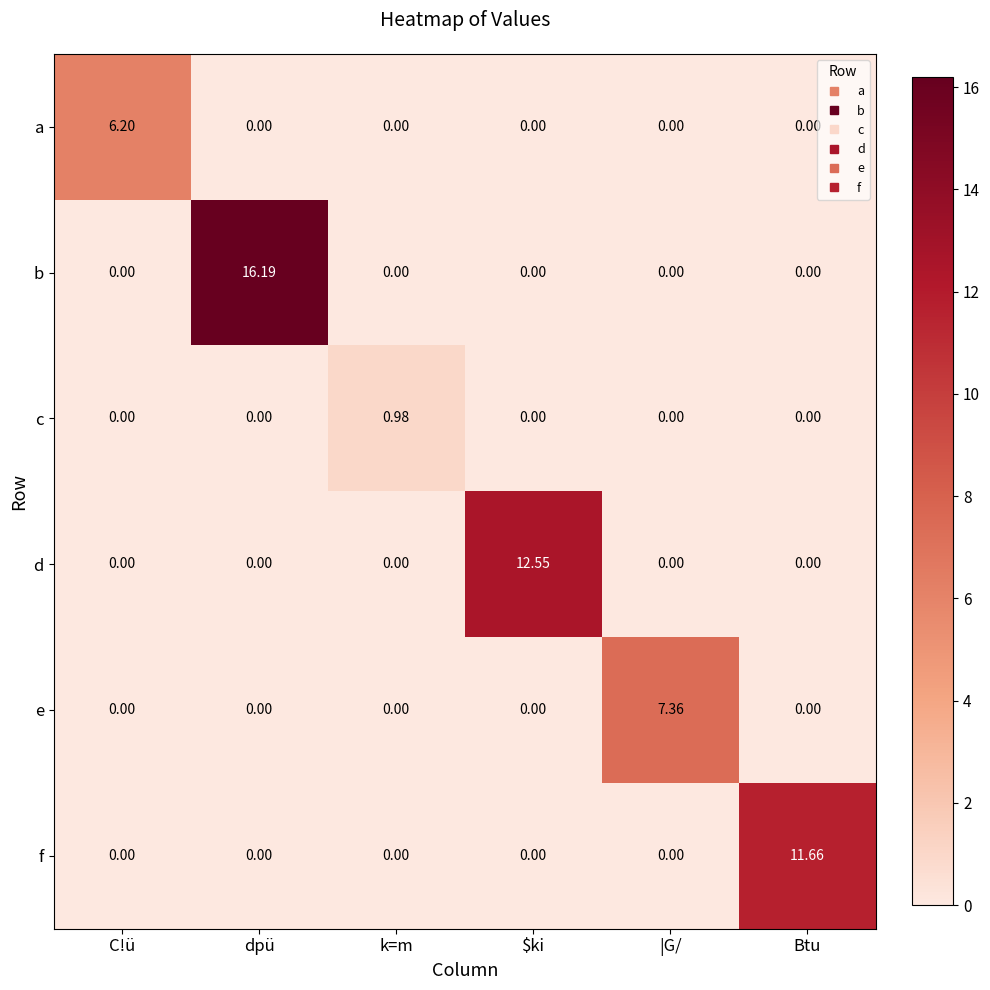

What is the spread (max minus min) of values at Btu?

11.7